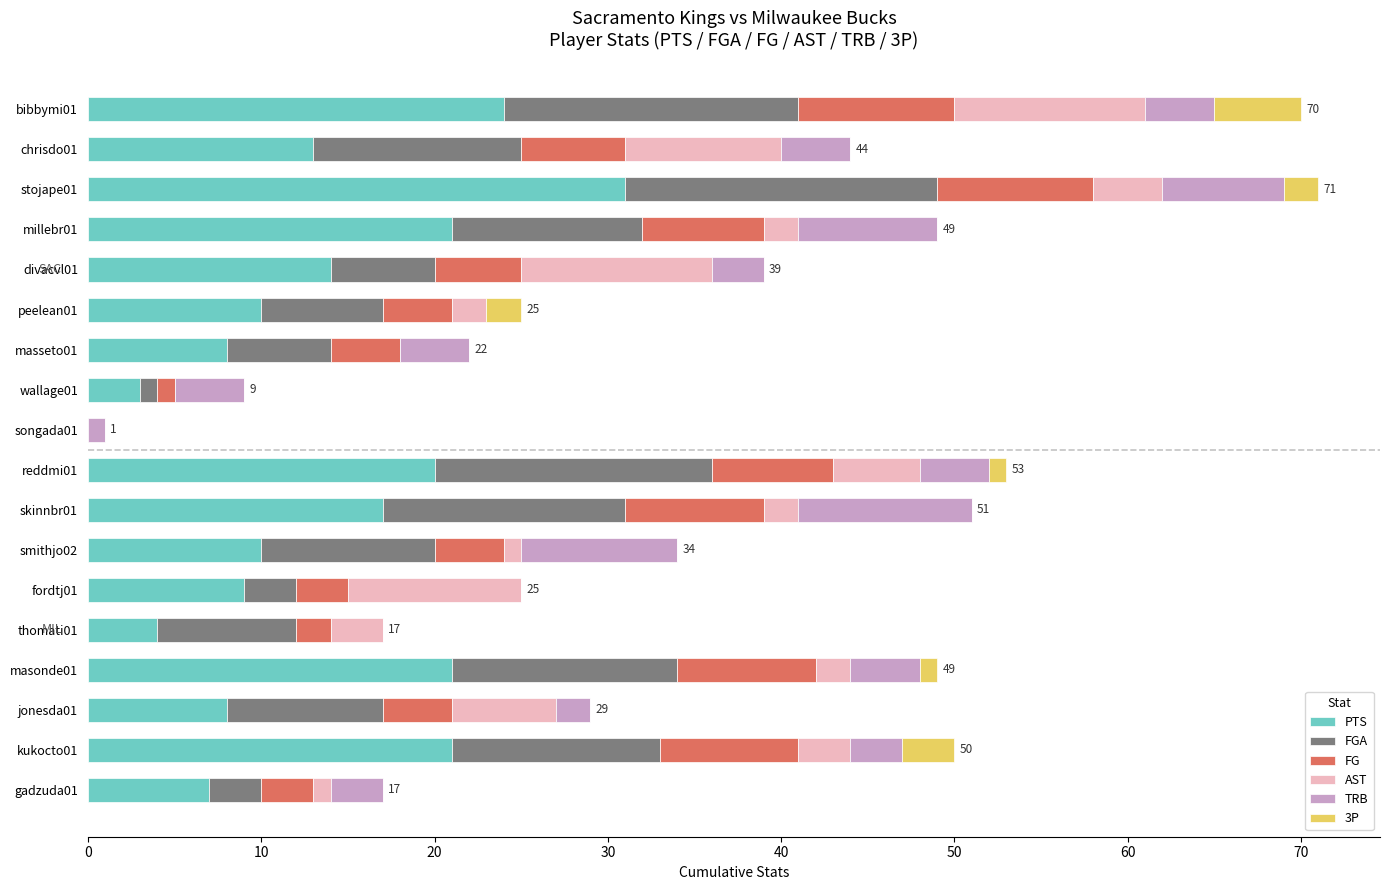

At which label does PTS reach its peak?

stojape01